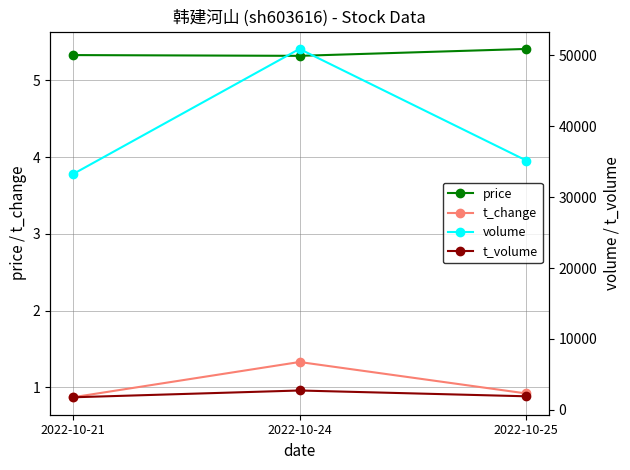

What is the difference between the second highest and minimum values in the volume series?

1935.0